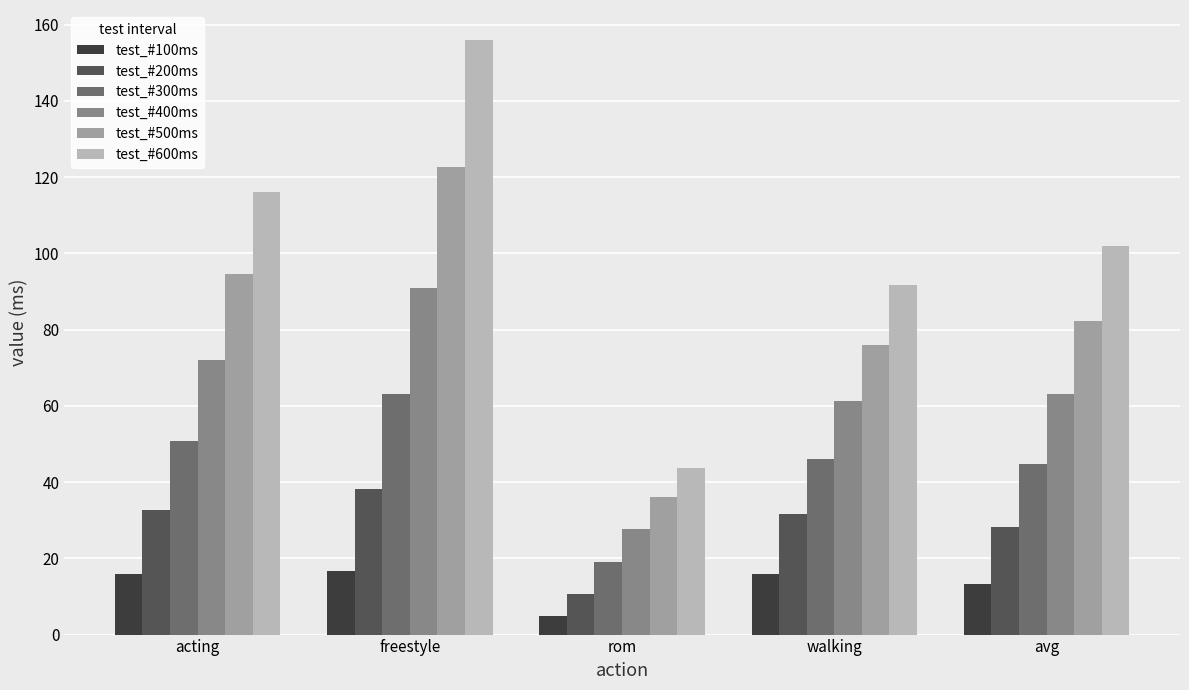

Is the value of test_#600ms at rom greater than the value of test_#300ms at acting?

No